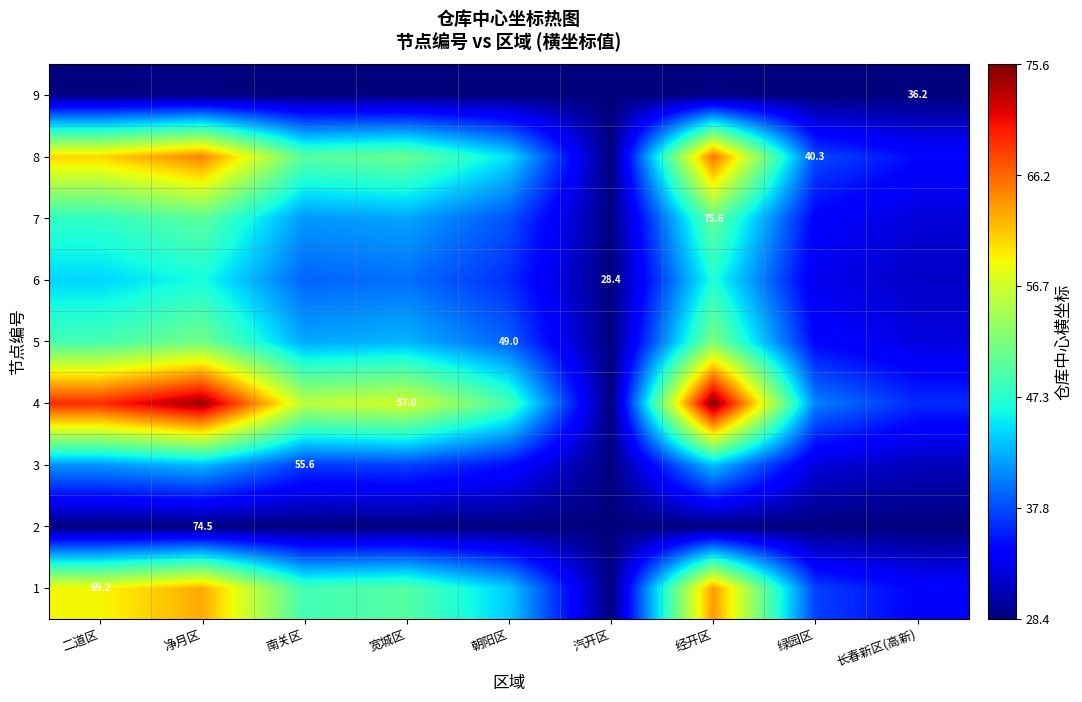

List the labels in order of 3 value, largest first.

经开区, 净月区, 二道区, 宽城区, 南关区, 朝阳区, 绿园区, 长春新区(高新), 汽开区